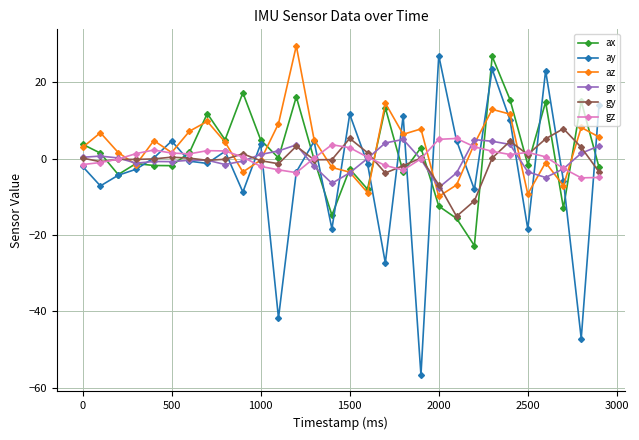

Which series ends up on top after the final intersection of ax and gx?

gx